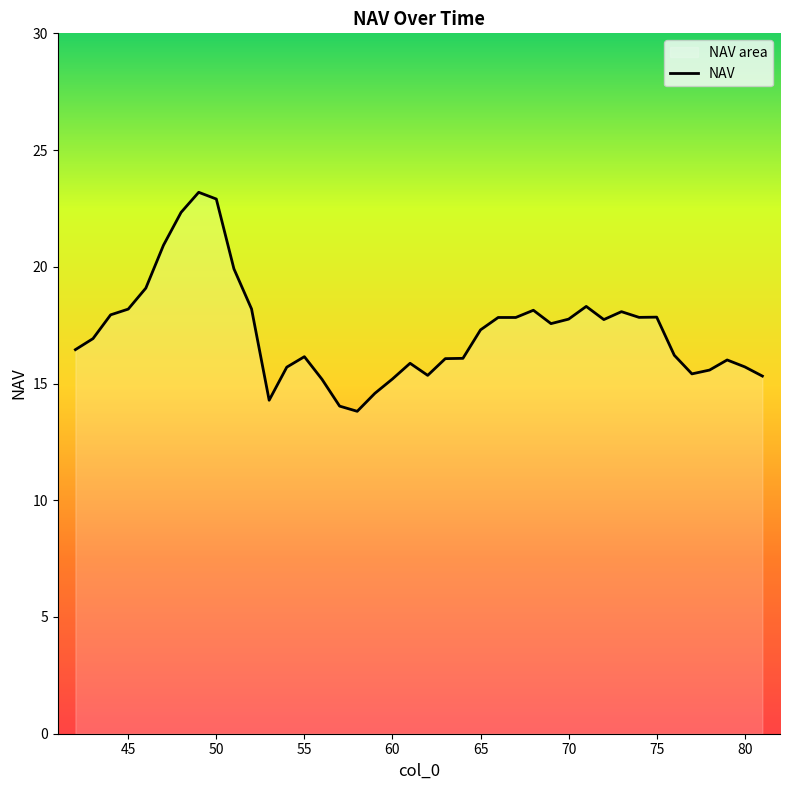

Count the number of categories in the chart.

40